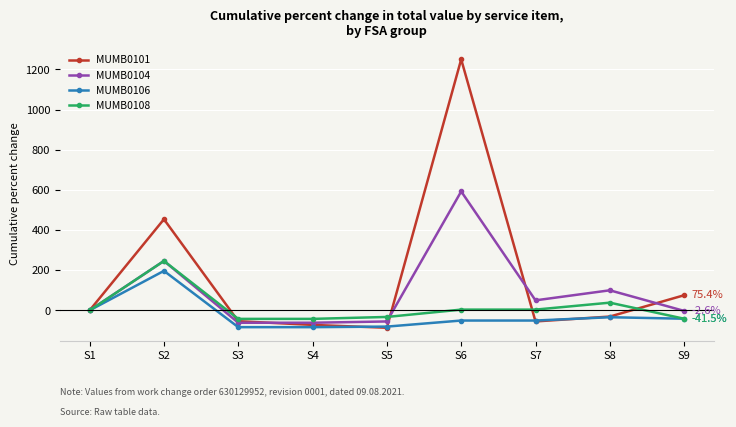

Which category has the highest value in the MUMB0104 series?

S6